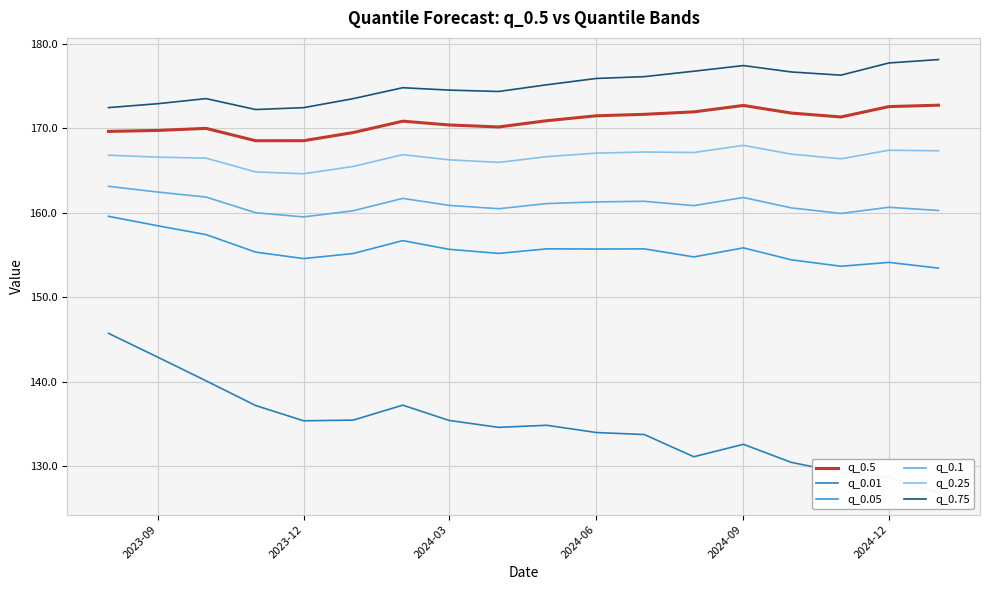

Reading left to right, what are all the values shown in this chart?

q_0.5: 169.7	169.8	170.0	168.5	168.5	169.5	170.9	170.4	170.2	170.9	171.5	171.7	172.0	172.7	171.8	171.4	172.6	172.8
q_0.01: 145.7	142.9	140.1	137.2	135.3	135.4	137.2	135.4	134.6	134.8	134.0	133.7	131.1	132.6	130.4	129.2	128.6	126.8
q_0.05: 159.6	158.5	157.4	155.3	154.6	155.2	156.7	155.7	155.2	155.7	155.7	155.7	154.8	155.8	154.4	153.7	154.1	153.4
q_0.1: 163.1	162.5	161.9	160.0	159.5	160.2	161.7	160.9	160.5	161.1	161.3	161.4	160.8	161.8	160.6	159.9	160.7	160.3
q_0.25: 166.8	166.6	166.5	164.8	164.6	165.5	166.9	166.3	166.0	166.7	167.1	167.2	167.1	168.0	167.0	166.4	167.4	167.3
q_0.75: 172.5	172.9	173.5	172.2	172.5	173.5	174.8	174.5	174.4	175.2	175.9	176.1	176.8	177.5	176.7	176.3	177.8	178.2